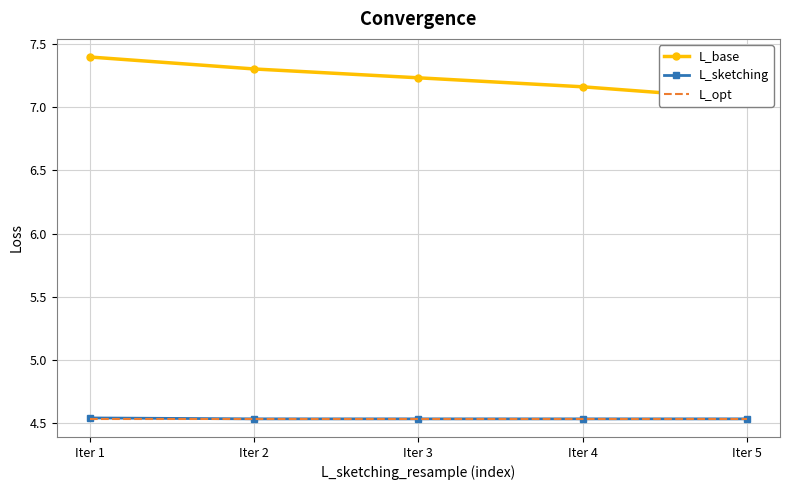

True or false: L_base has a value of 9.7 at Iter 1.

False